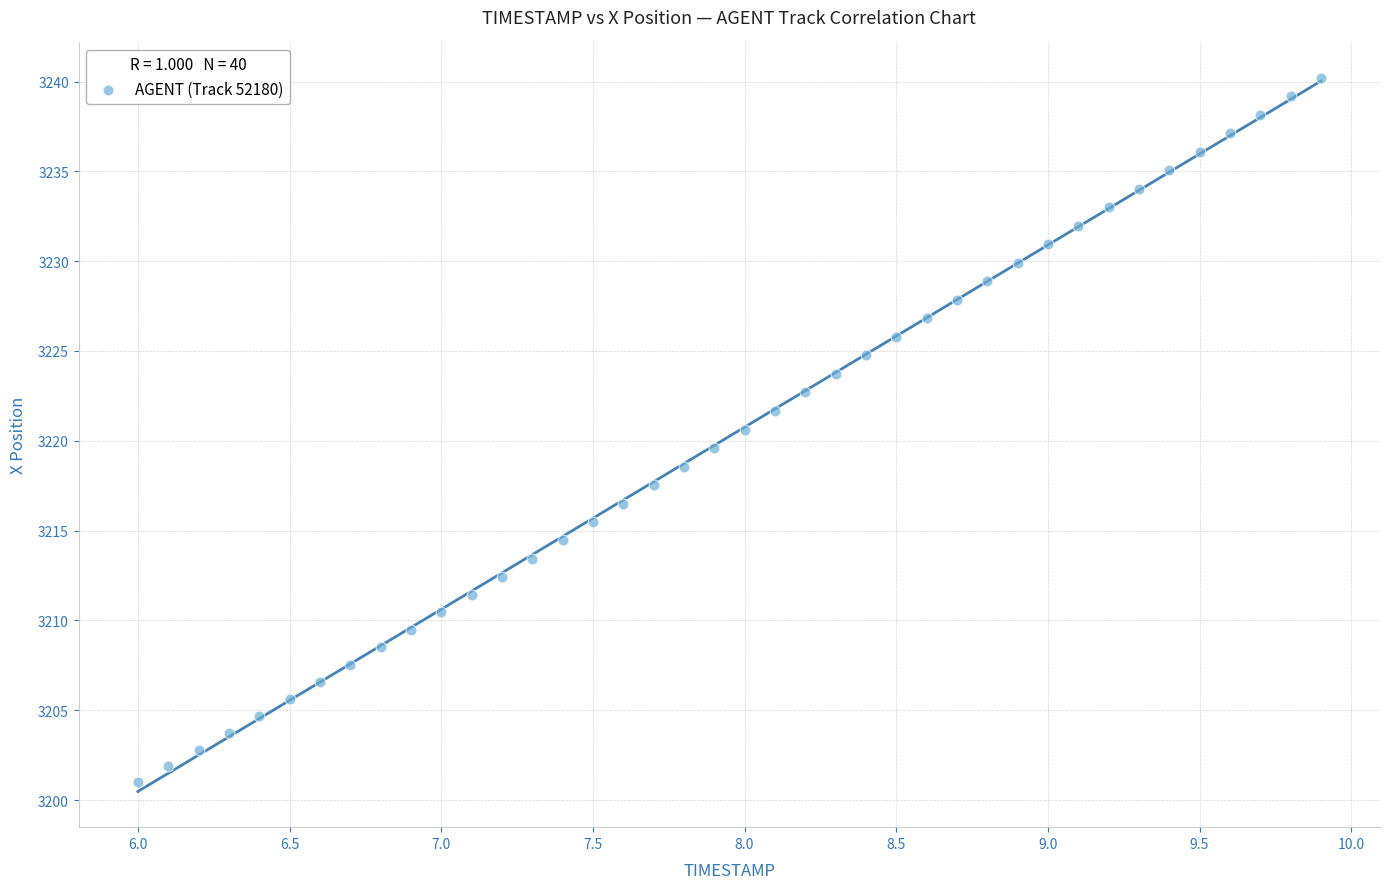

What is the range of Y values (max minus min)?

39.2